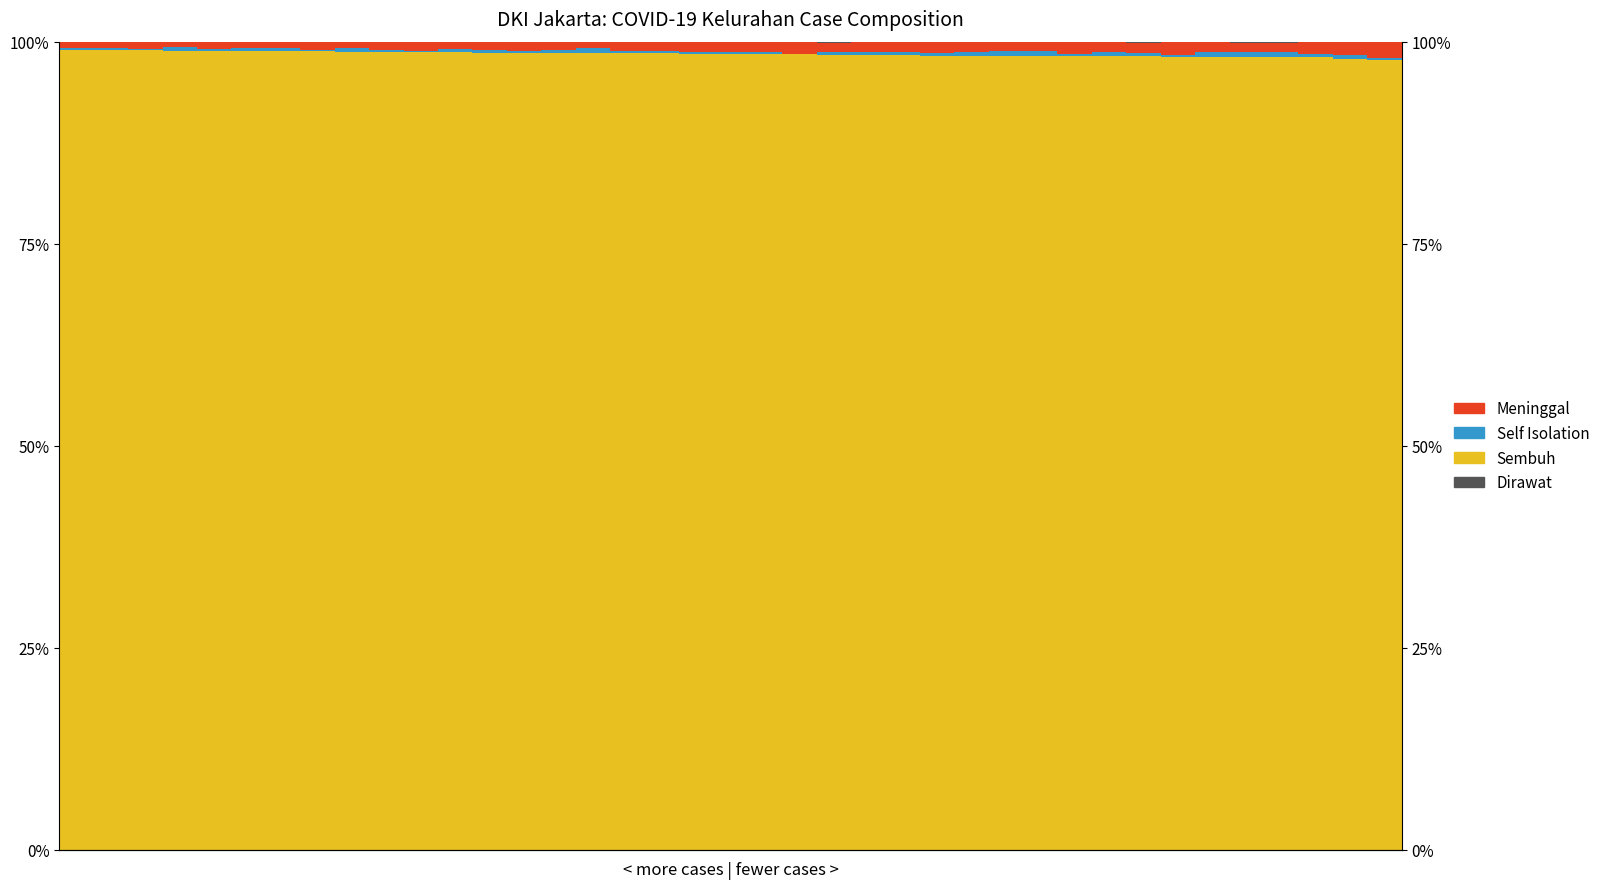

Is the value of Meninggal at 13 greater than the value of Dirawat at 37?

Yes